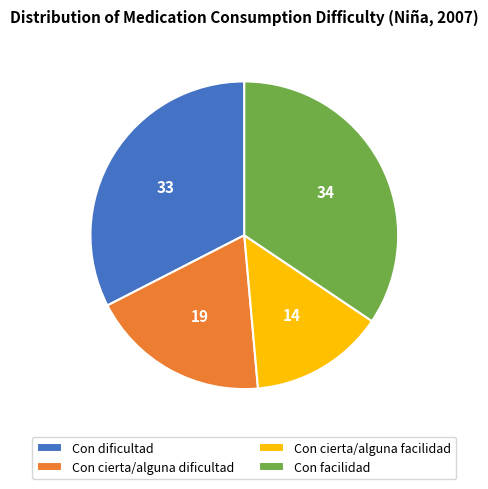

Do Con cierta/alguna facilidad and Con facilidad together represent more than half of the pie?

No